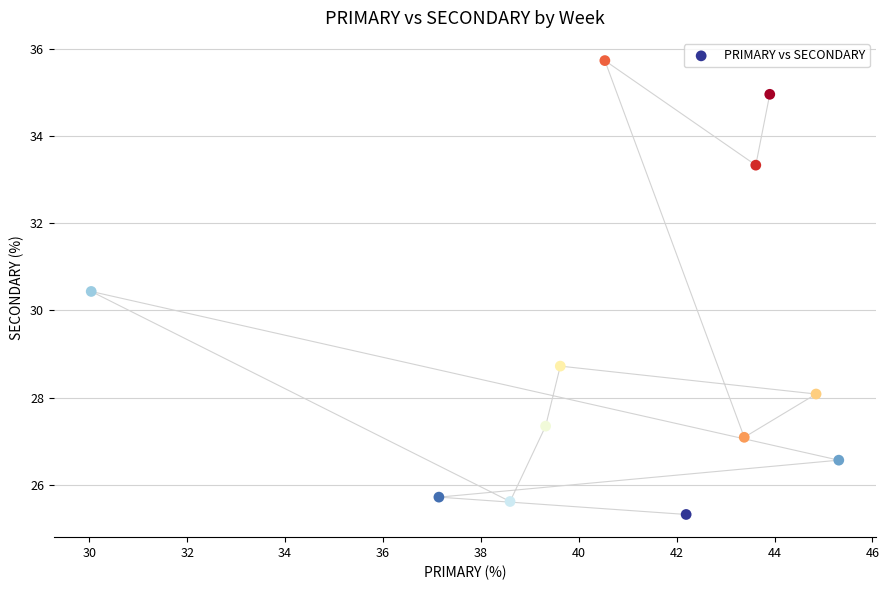

What Y value in the scatter plot is closest to 30?

30.4